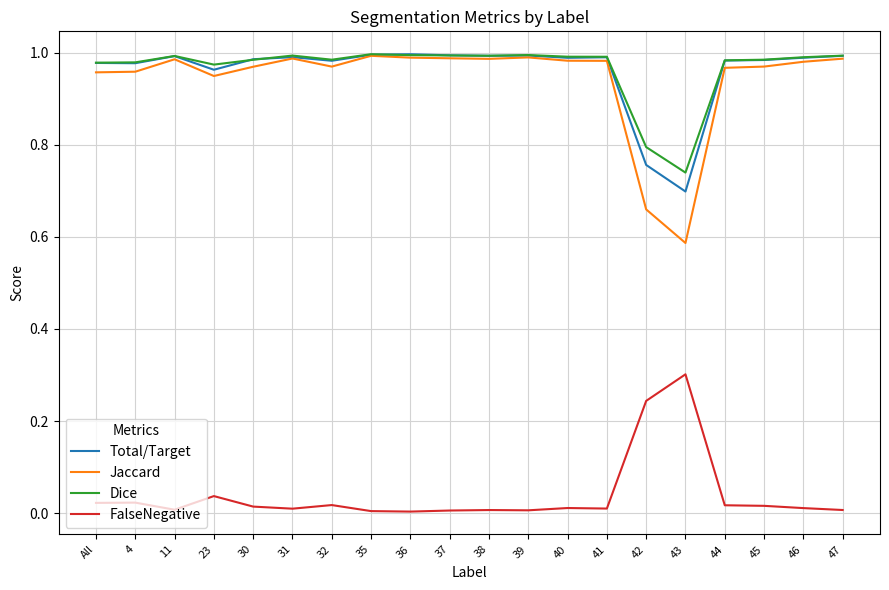

What is the difference between the second highest and second lowest values in the Jaccard series?

0.3